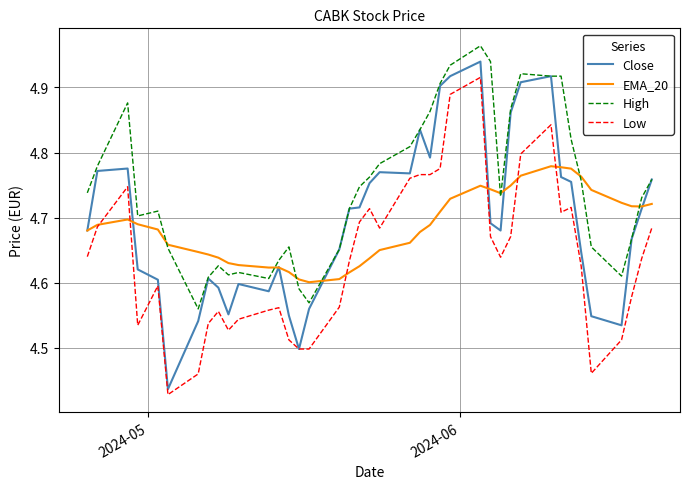

Which series has the largest total across all categories?

High